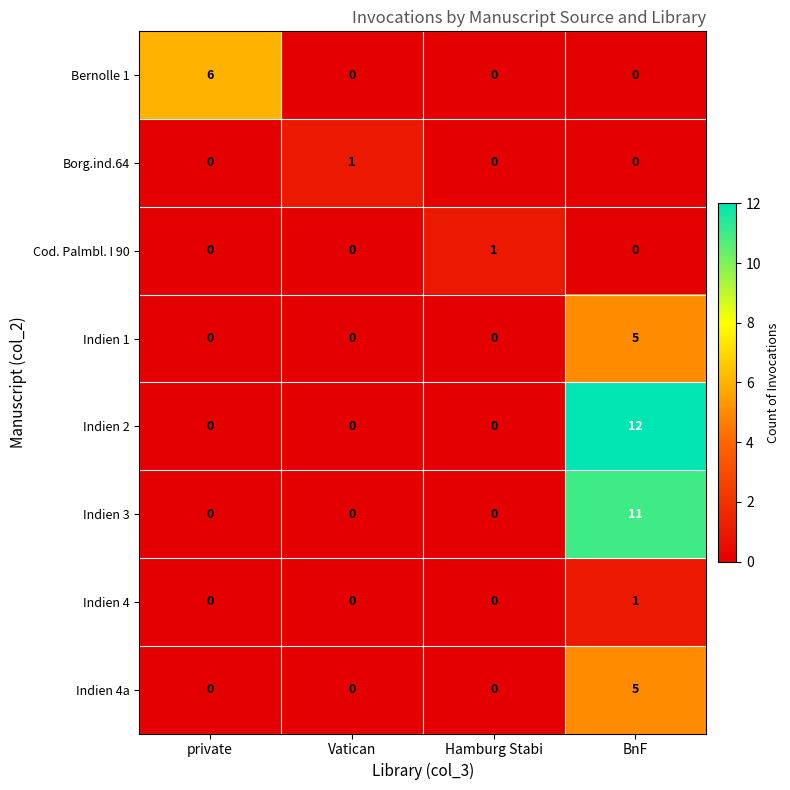

What is the maximum value shown in the chart?

12